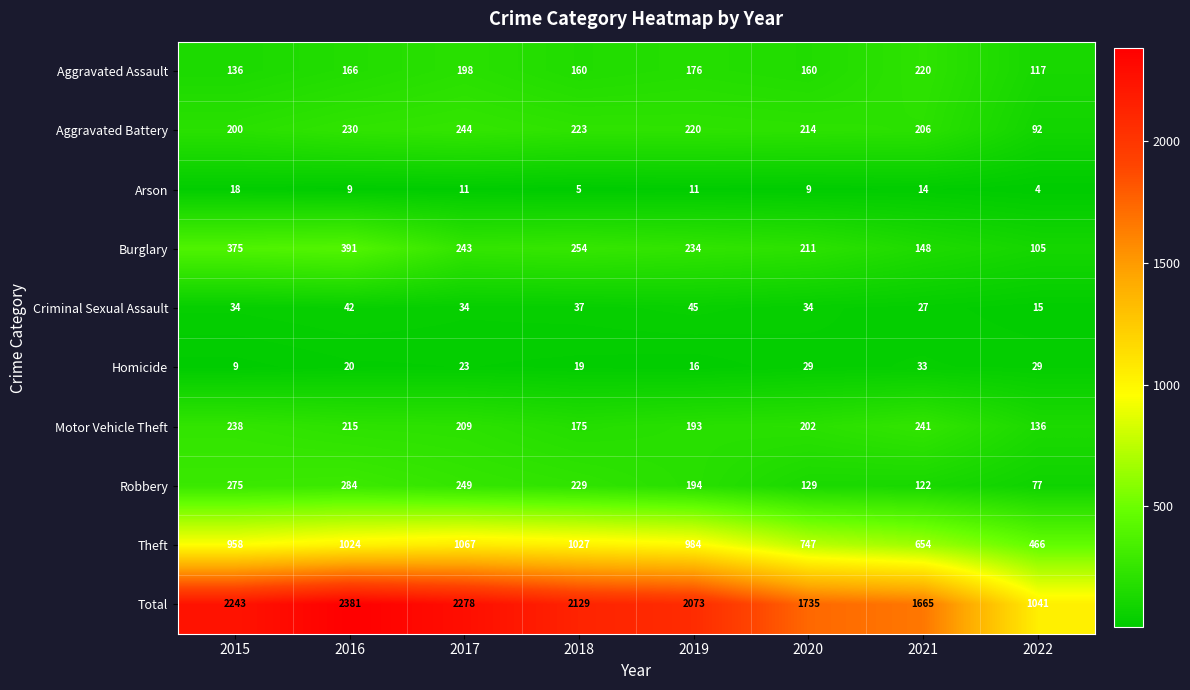

Count the number of data series in this chart.

10